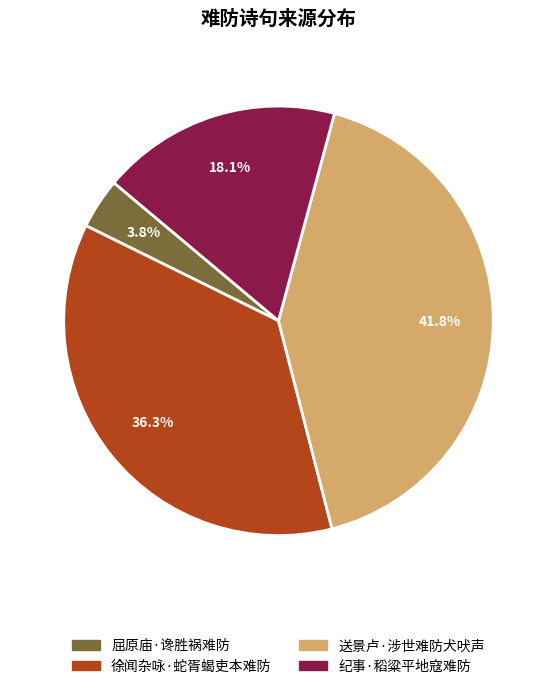

Is it true that 送景卢·涉世难防犬吠声 is 47% of the pie?

False